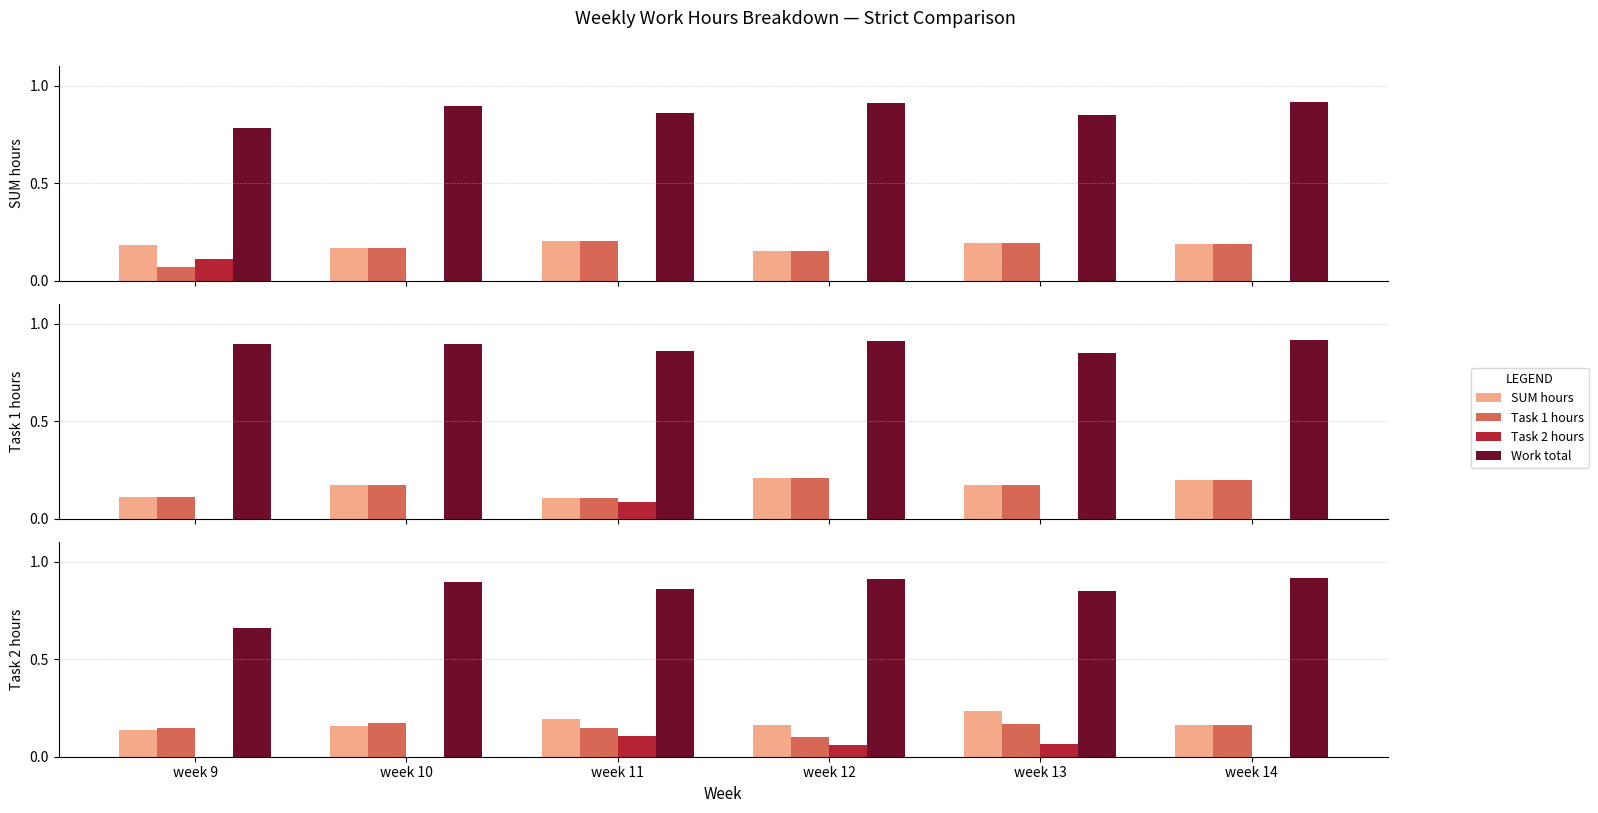

How many data points does each series have?

6